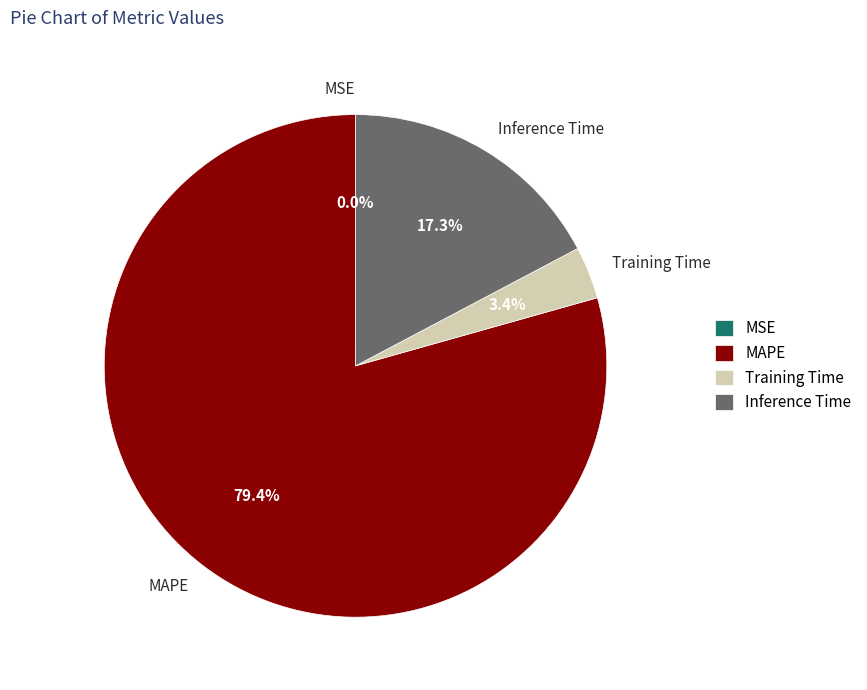

Is it true that Inference Time is 26% of the pie?

False